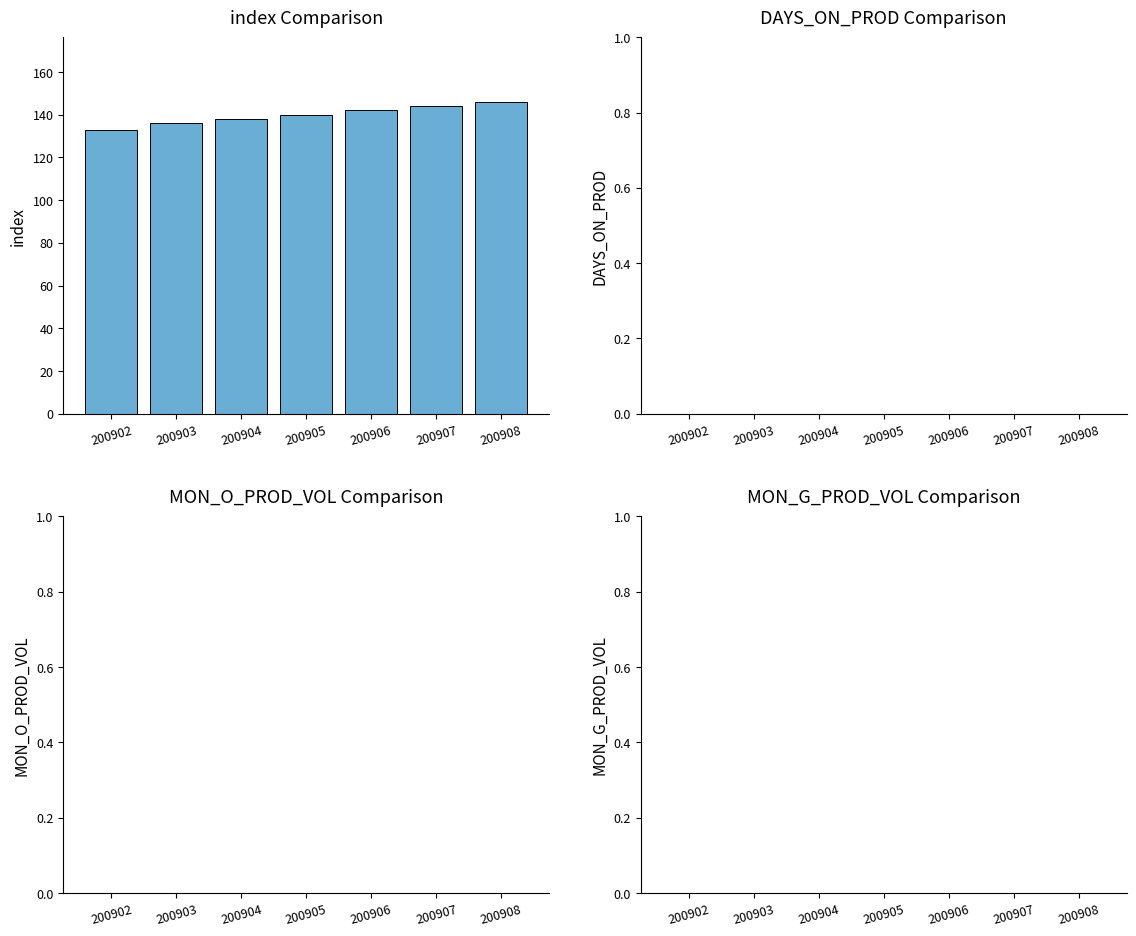

What is the value of the 6th bar from the left?

144